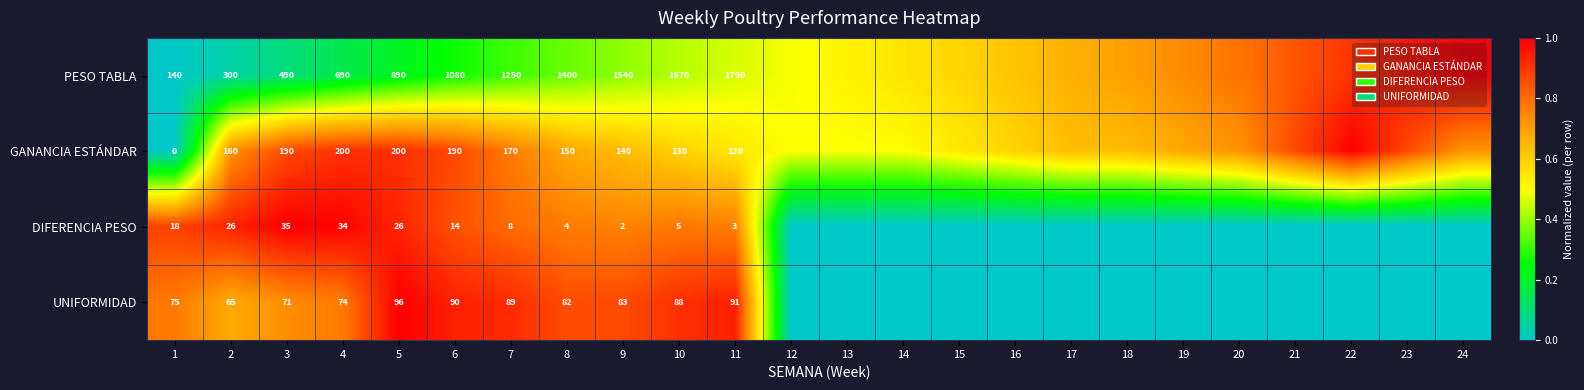

Rank the series at 10 from lowest to highest value.

DIFERENCIA PESO, UNIFORMIDAD, GANANCIA ESTÁNDAR, PESO TABLA